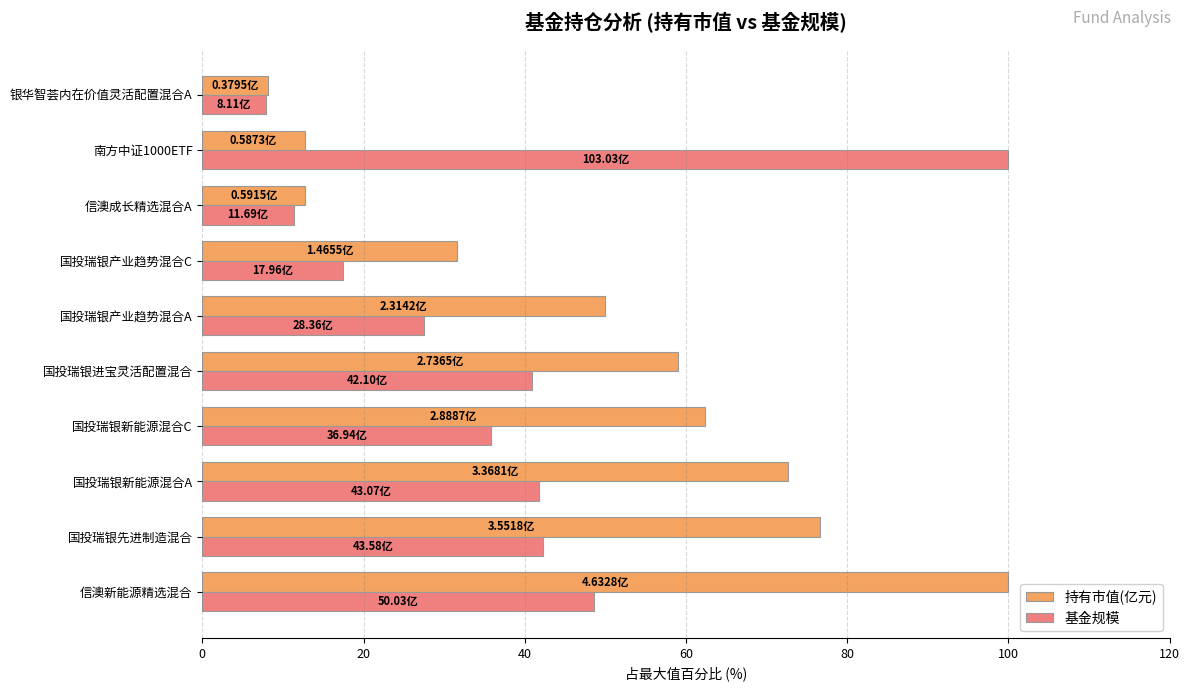

What is the average value of the 持有市值(亿元) series?

48.6